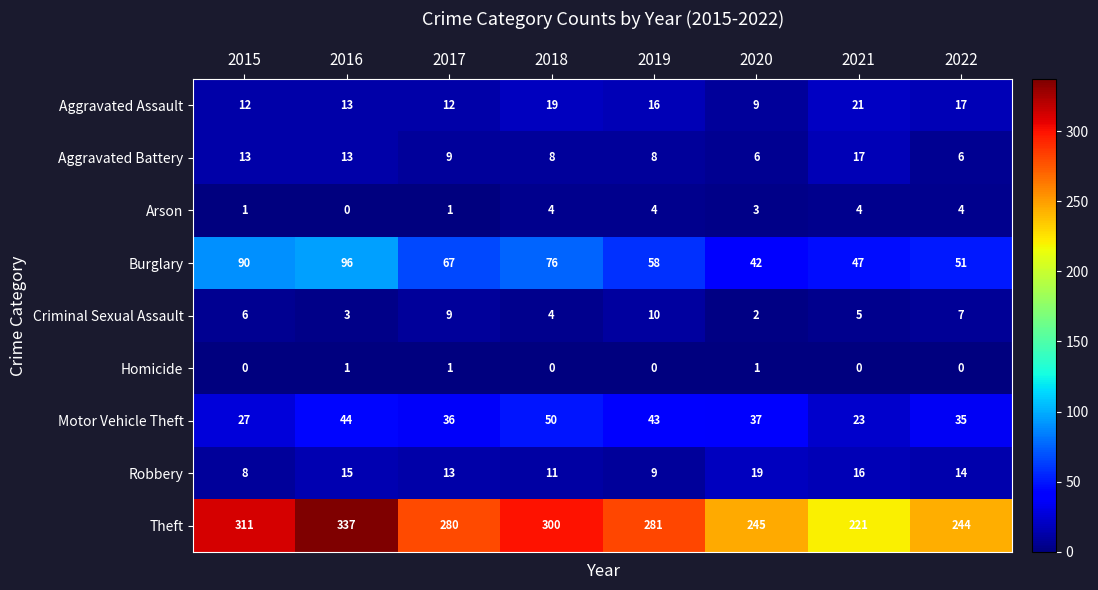

At how many categories does at least one series exceed 248?

5